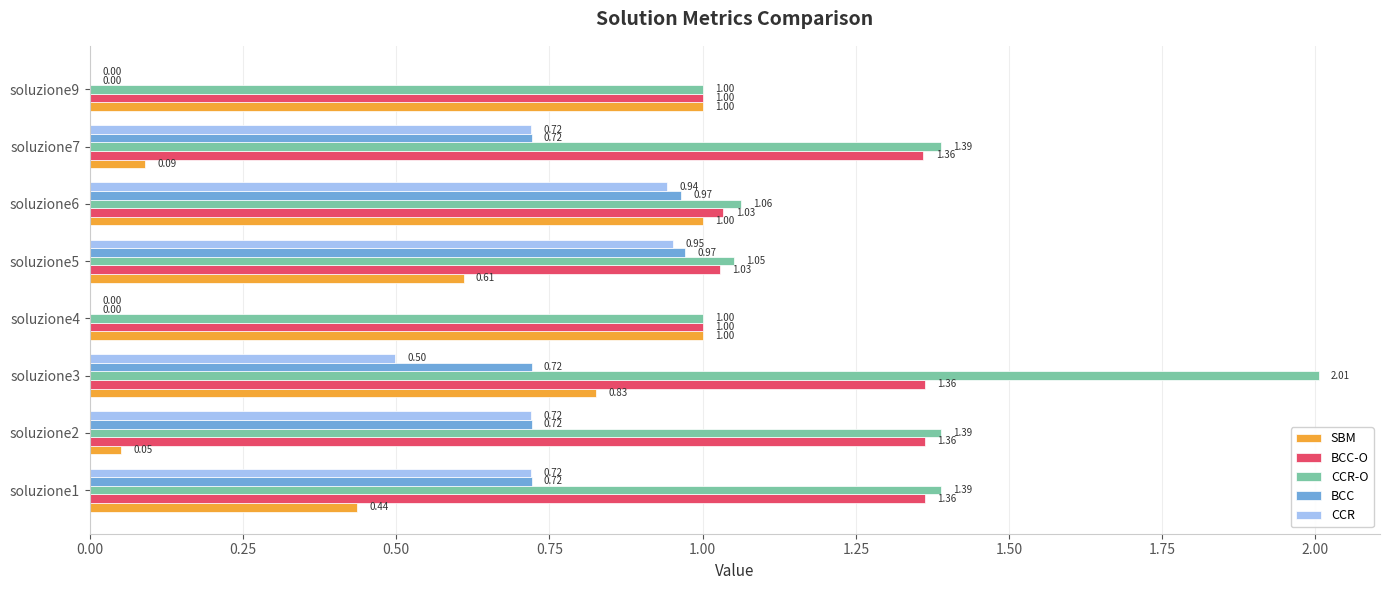

Is the value of BCC at soluzione6 greater than the value of BCC-O at soluzione9?

No